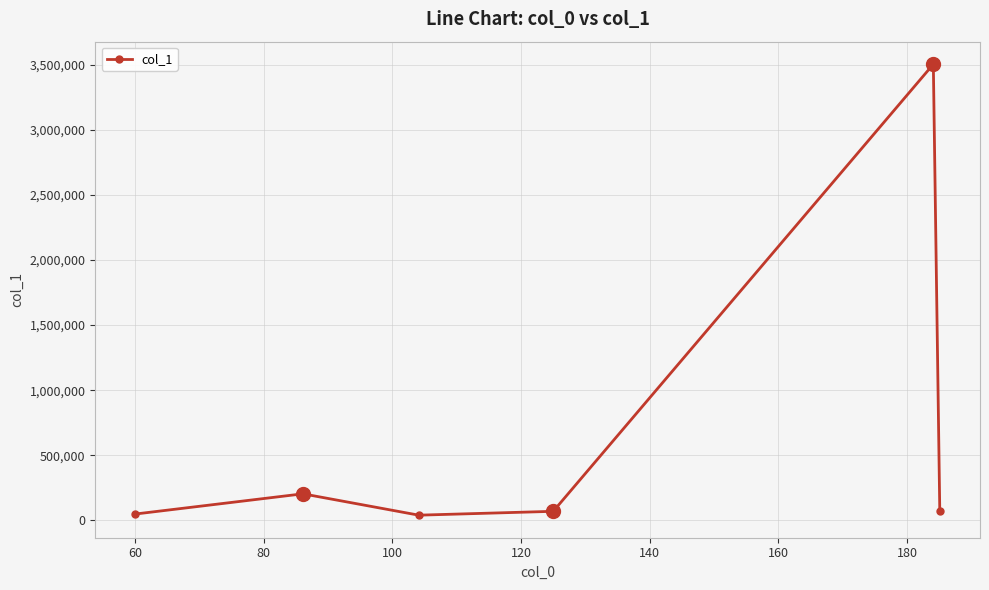

What is the greatest value displayed?

3502945.8